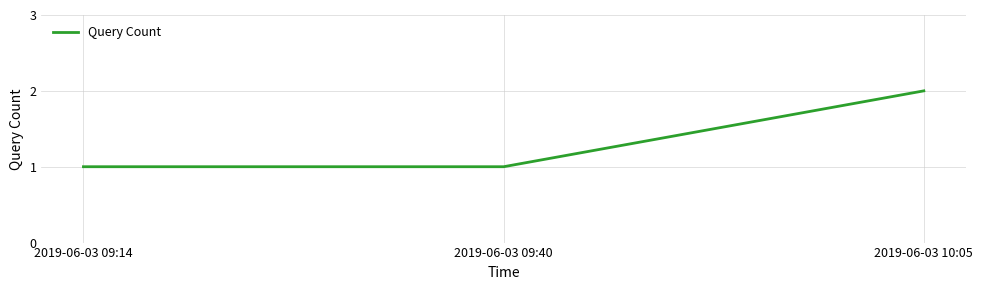

Reading right to left, list all the values displayed in this chart.

2	1	1